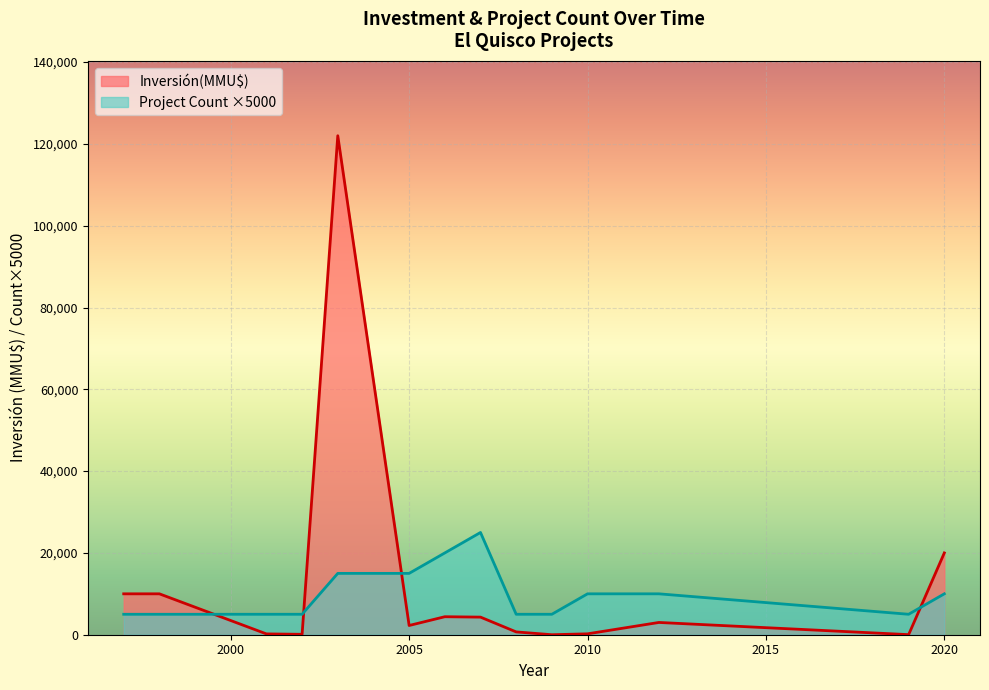

Rank the series by their maximum value, from highest to lowest.

Inversión(MMU$), Project Count ×5000